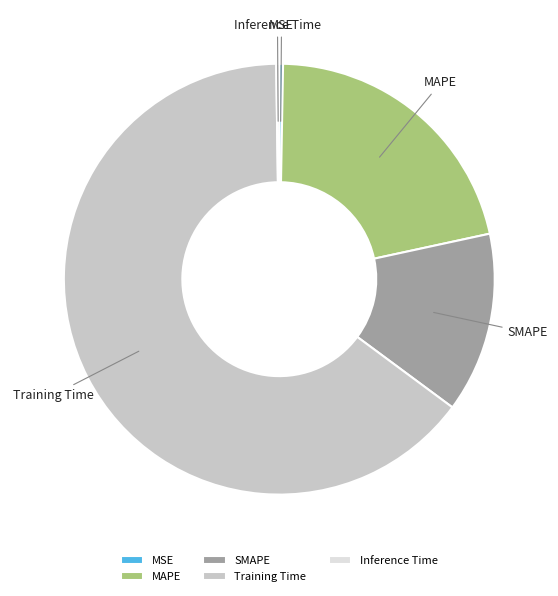

Do MAPE and SMAPE together represent more than half of the pie?

No